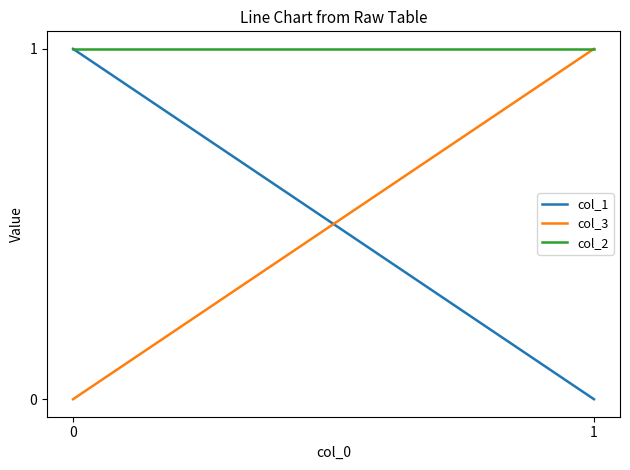

What is the total value across all series at 1?

2